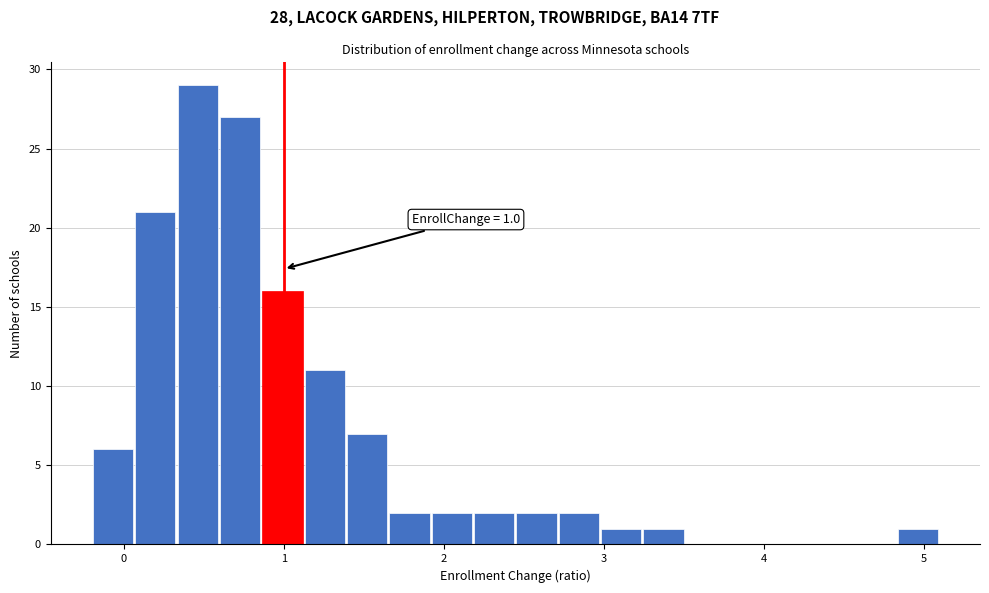

Read against the x-axis, roughly where is the centre of the tallest bar?

0.5